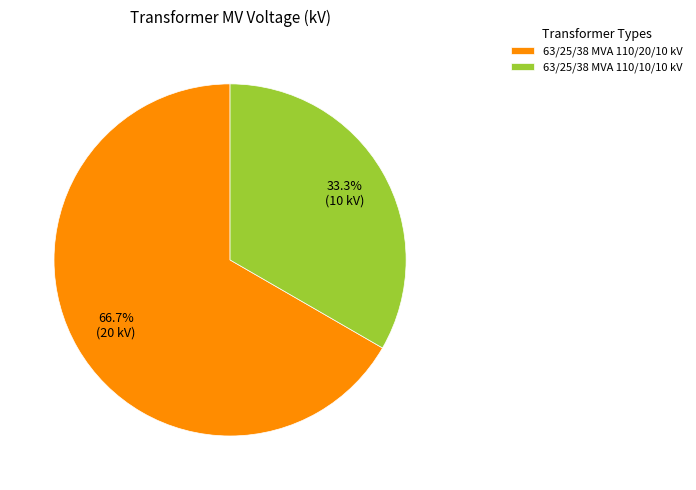

What is the ratio of the value at 63/25/38 MVA 110/20/10 kV to the value at 63/25/38 MVA 110/10/10 kV?

2.0